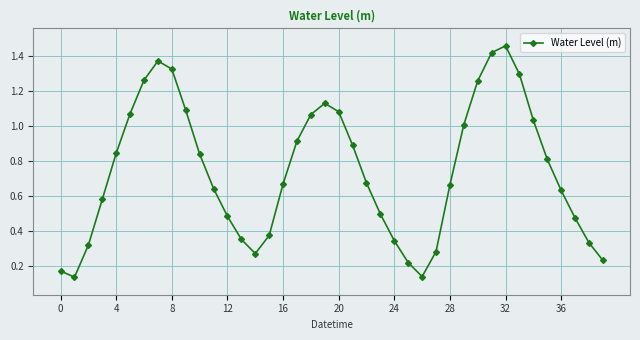

How many points are lower than both their immediate neighbors (excluding endpoints)?

3